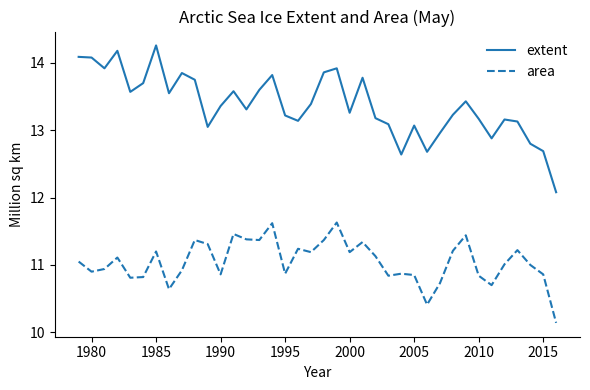

Count the number of categories in the chart.

38